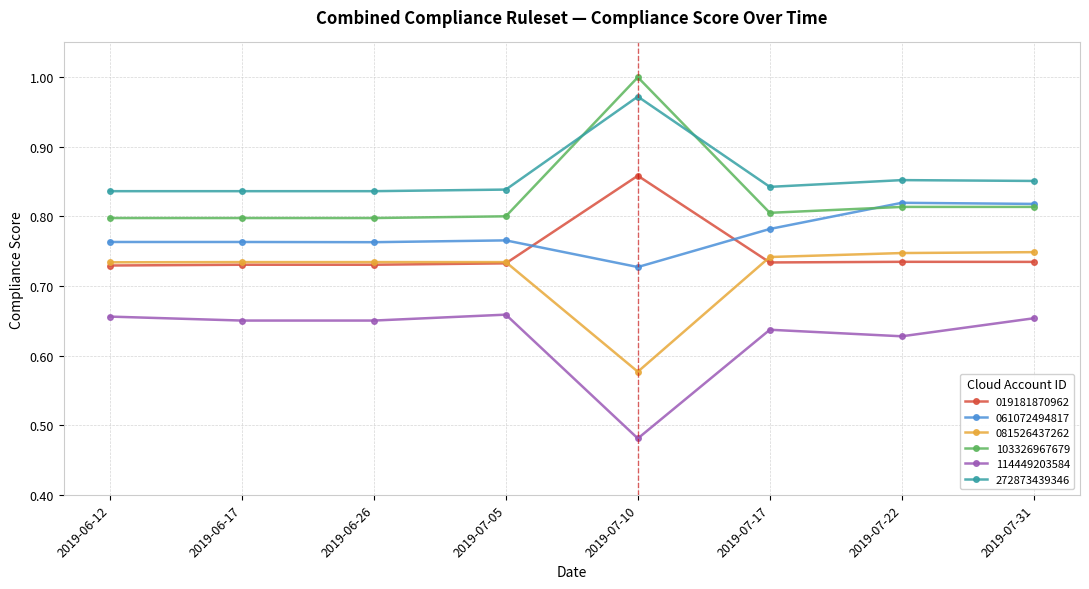

Does the chart display data point markers on the line(s)?

Yes